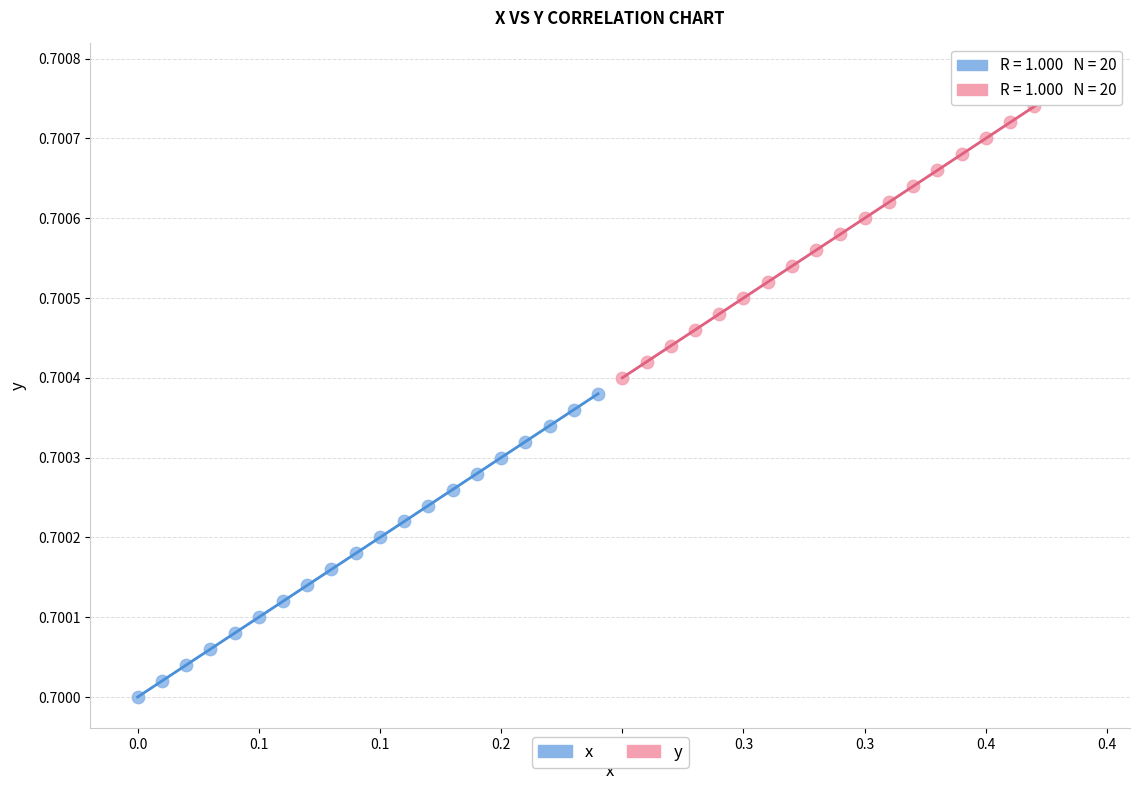

Which series contains the lowest Y value?

x